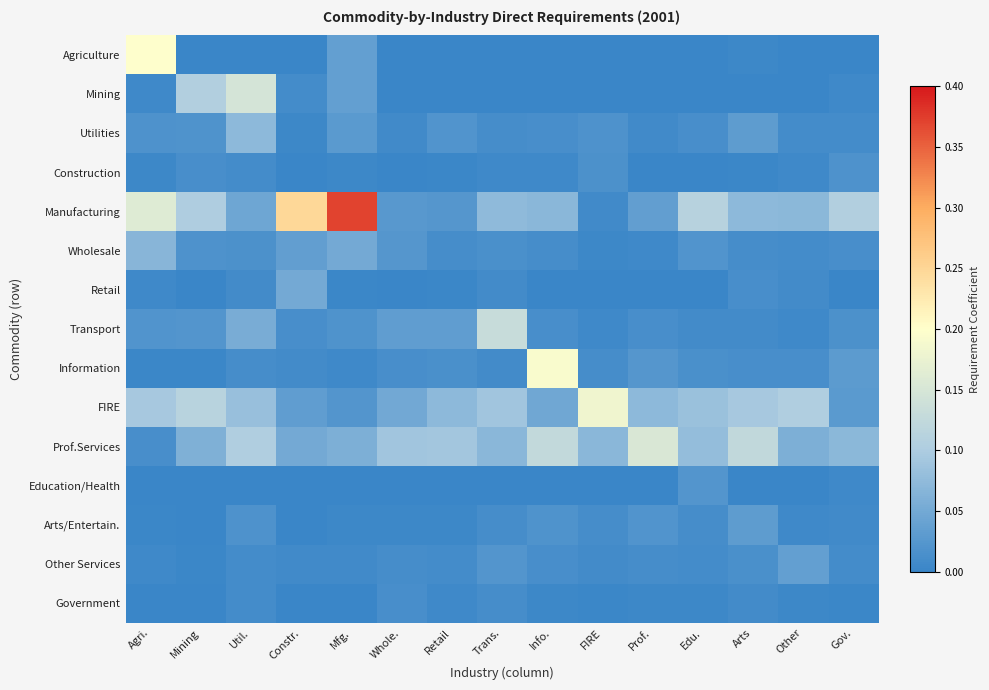

Reading left to right, extract all data points from this chart.

Agriculture: Agri.=0.2	Mining=0.0	Util.=0.0	Constr.=0.0	Mfg.=0.0	Whole.=0.0	Retail=0.0	Trans.=0.0	Info.=0.0	FIRE=0.0	Prof.=0.0	Edu.=0.0	Arts=0.0	Other=0.0	Gov.=0.0
Mining: Agri.=0.0	Mining=0.1	Util.=0.1	Constr.=0.0	Mfg.=0.0	Whole.=0.0	Retail=0.0	Trans.=0.0	Info.=0.0	FIRE=0.0	Prof.=0.0	Edu.=0.0	Arts=0.0	Other=0.0	Gov.=0.0
Utilities: Agri.=0.0	Mining=0.0	Util.=0.1	Constr.=0.0	Mfg.=0.0	Whole.=0.0	Retail=0.0	Trans.=0.0	Info.=0.0	FIRE=0.0	Prof.=0.0	Edu.=0.0	Arts=0.0	Other=0.0	Gov.=0.0
Construction: Agri.=0.0	Mining=0.0	Util.=0.0	Constr.=0.0	Mfg.=0.0	Whole.=0.0	Retail=0.0	Trans.=0.0	Info.=0.0	FIRE=0.0	Prof.=0.0	Edu.=0.0	Arts=0.0	Other=0.0	Gov.=0.0
Manufacturing: Agri.=0.2	Mining=0.1	Util.=0.0	Constr.=0.2	Mfg.=0.4	Whole.=0.0	Retail=0.0	Trans.=0.1	Info.=0.1	FIRE=0.0	Prof.=0.0	Edu.=0.1	Arts=0.1	Other=0.1	Gov.=0.1
Wholesale: Agri.=0.1	Mining=0.0	Util.=0.0	Constr.=0.0	Mfg.=0.1	Whole.=0.0	Retail=0.0	Trans.=0.0	Info.=0.0	FIRE=0.0	Prof.=0.0	Edu.=0.0	Arts=0.0	Other=0.0	Gov.=0.0
Retail: Agri.=0.0	Mining=0.0	Util.=0.0	Constr.=0.1	Mfg.=0.0	Whole.=0.0	Retail=0.0	Trans.=0.0	Info.=0.0	FIRE=0.0	Prof.=0.0	Edu.=0.0	Arts=0.0	Other=0.0	Gov.=0.0
Transport: Agri.=0.0	Mining=0.0	Util.=0.1	Constr.=0.0	Mfg.=0.0	Whole.=0.0	Retail=0.0	Trans.=0.1	Info.=0.0	FIRE=0.0	Prof.=0.0	Edu.=0.0	Arts=0.0	Other=0.0	Gov.=0.0
Information: Agri.=0.0	Mining=0.0	Util.=0.0	Constr.=0.0	Mfg.=0.0	Whole.=0.0	Retail=0.0	Trans.=0.0	Info.=0.2	FIRE=0.0	Prof.=0.0	Edu.=0.0	Arts=0.0	Other=0.0	Gov.=0.0
FIRE: Agri.=0.1	Mining=0.1	Util.=0.1	Constr.=0.0	Mfg.=0.0	Whole.=0.0	Retail=0.1	Trans.=0.1	Info.=0.0	FIRE=0.2	Prof.=0.1	Edu.=0.1	Arts=0.1	Other=0.1	Gov.=0.0
Prof.Services: Agri.=0.0	Mining=0.1	Util.=0.1	Constr.=0.1	Mfg.=0.1	Whole.=0.1	Retail=0.1	Trans.=0.1	Info.=0.1	FIRE=0.1	Prof.=0.2	Edu.=0.1	Arts=0.1	Other=0.1	Gov.=0.1
Education/Health: Agri.=0.0	Mining=0.0	Util.=0.0	Constr.=0.0	Mfg.=0.0	Whole.=0.0	Retail=0.0	Trans.=0.0	Info.=0.0	FIRE=0.0	Prof.=0.0	Edu.=0.0	Arts=0.0	Other=0.0	Gov.=0.0
Arts/Entertain.: Agri.=0.0	Mining=0.0	Util.=0.0	Constr.=0.0	Mfg.=0.0	Whole.=0.0	Retail=0.0	Trans.=0.0	Info.=0.0	FIRE=0.0	Prof.=0.0	Edu.=0.0	Arts=0.0	Other=0.0	Gov.=0.0
Other Services: Agri.=0.0	Mining=0.0	Util.=0.0	Constr.=0.0	Mfg.=0.0	Whole.=0.0	Retail=0.0	Trans.=0.0	Info.=0.0	FIRE=0.0	Prof.=0.0	Edu.=0.0	Arts=0.0	Other=0.0	Gov.=0.0
Government: Agri.=0.0	Mining=0.0	Util.=0.0	Constr.=0.0	Mfg.=0.0	Whole.=0.0	Retail=0.0	Trans.=0.0	Info.=0.0	FIRE=0.0	Prof.=0.0	Edu.=0.0	Arts=0.0	Other=0.0	Gov.=0.0